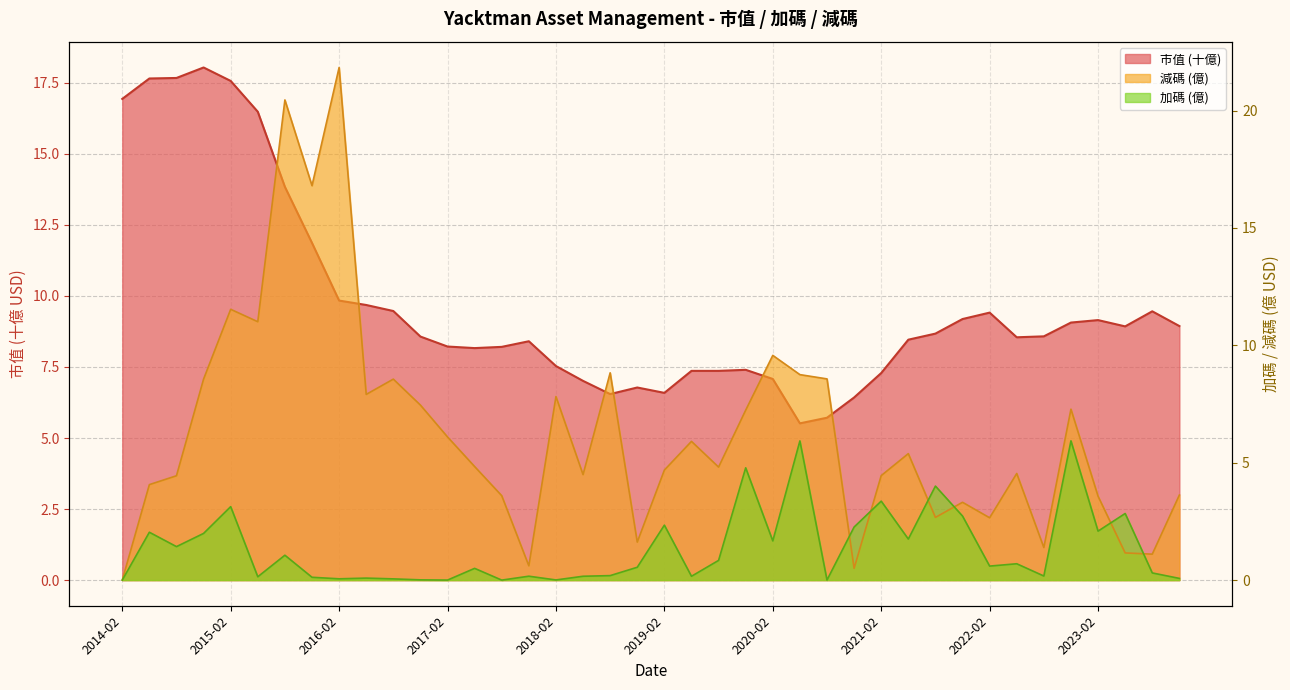

Reading left to right, transcribe all the data shown in this chart.

市值: 16.9	17.7	17.7	18.0	17.6	16.5	13.8	11.9	9.8	9.7	9.5	8.6	8.2	8.2	8.2	8.4	7.5	7.0	6.5	6.8	6.6	7.4	7.4	7.4	7.1	5.5	5.7	6.4	7.3	8.5	8.7	9.2	9.4	8.5	8.6	9.1	9.2	8.9	9.5	8.9
加碼: 0.0	2.0	1.4	2.0	3.1	0.1	1.1	0.1	0.1	0.1	0.1	0.0	0.0	0.5	0.0	0.2	0.0	0.2	0.2	0.5	2.3	0.2	0.8	4.8	1.7	5.9	0.0	2.3	3.4	1.7	4.0	2.7	0.6	0.7	0.2	5.9	2.1	2.8	0.3	0.1
減碼: 0.0	4.1	4.4	8.6	11.5	11.0	20.5	16.8	21.8	7.9	8.6	7.5	6.1	4.8	3.6	0.6	7.8	4.5	8.8	1.6	4.7	5.9	4.8	7.2	9.6	8.8	8.6	0.5	4.5	5.4	2.7	3.3	2.7	4.5	1.4	7.3	3.6	1.2	1.1	3.6